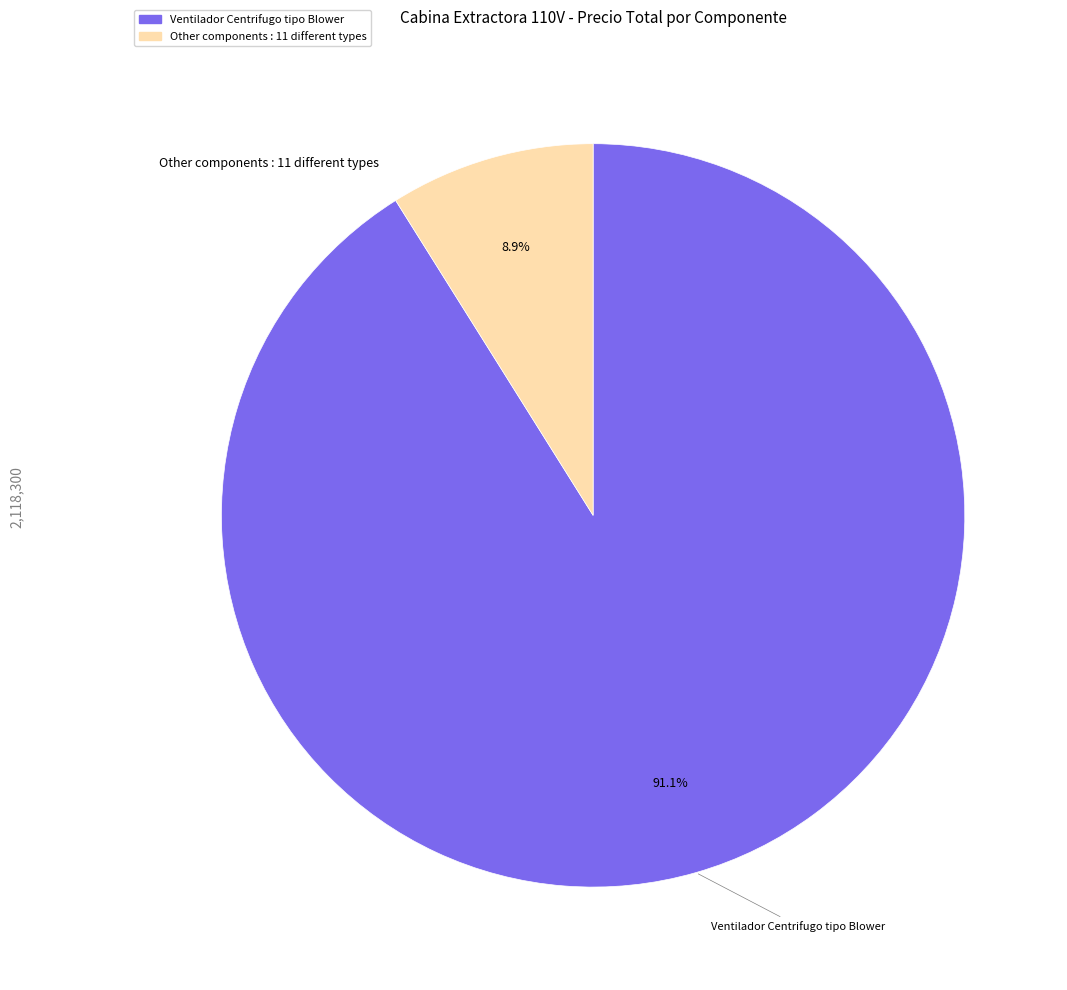

What is the majority slice?

Ventilador Centrifugo tipo Blower